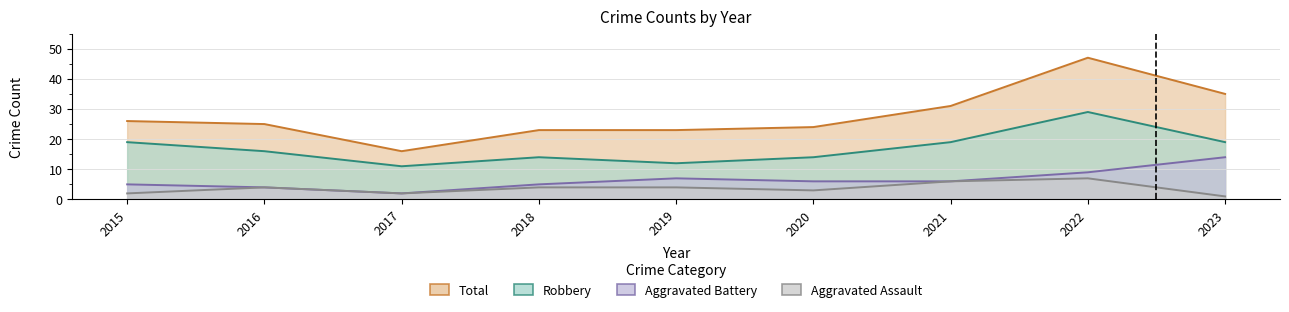

True or false: Total and Aggravated Battery cross at least once.

False